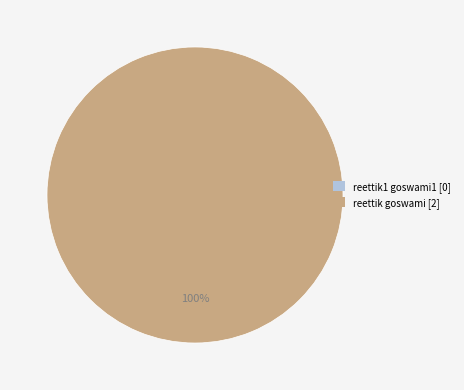

Is there a majority slice in this chart?

Yes